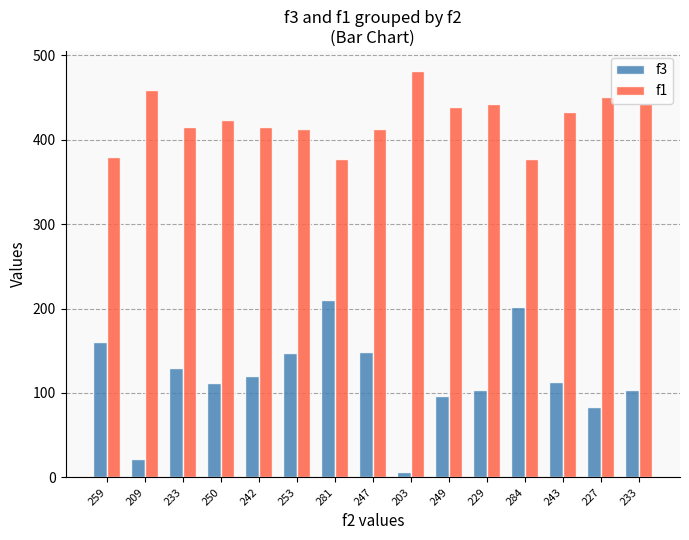

What is the difference between the maximum and minimum values in the f1 series?

104.1